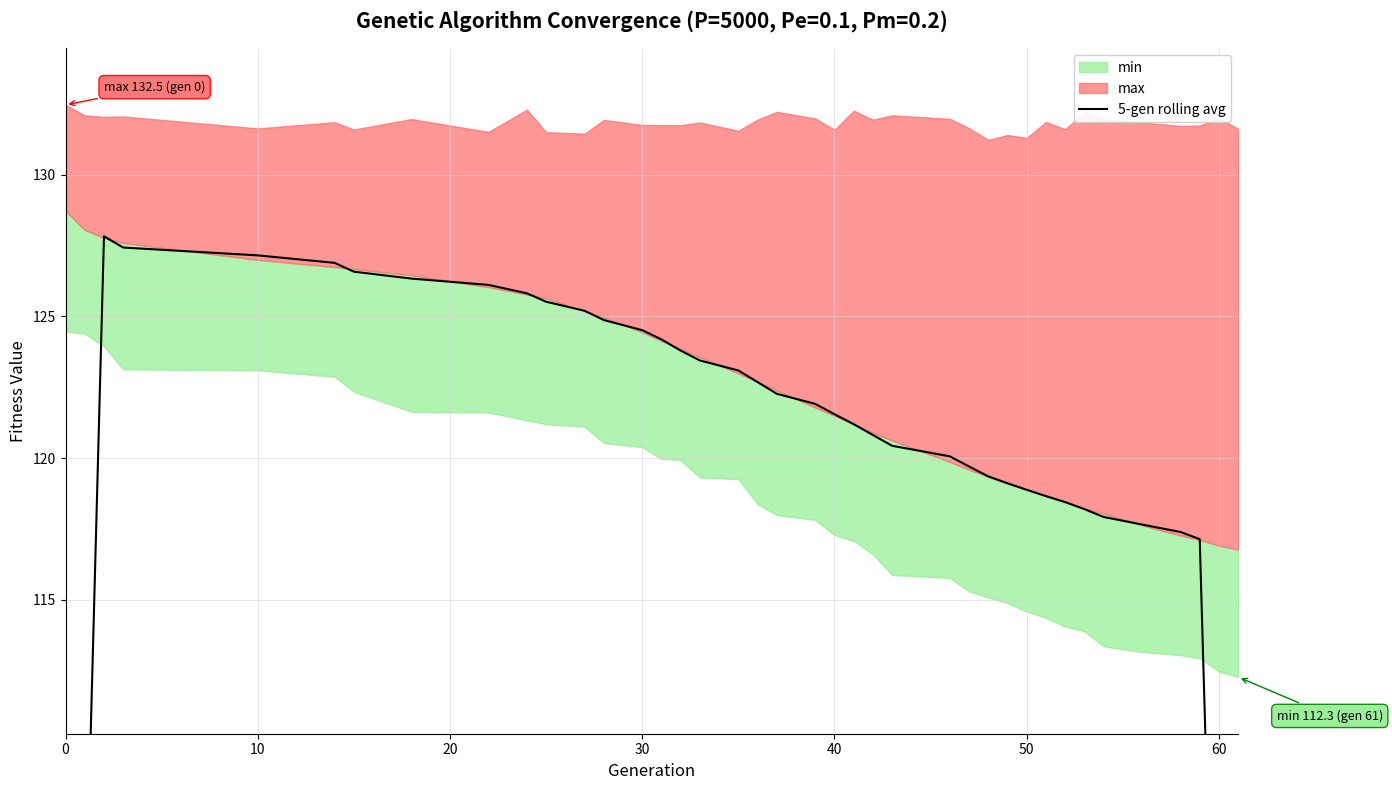

The chart shows a value of 80.9 at 27. True or false?

False